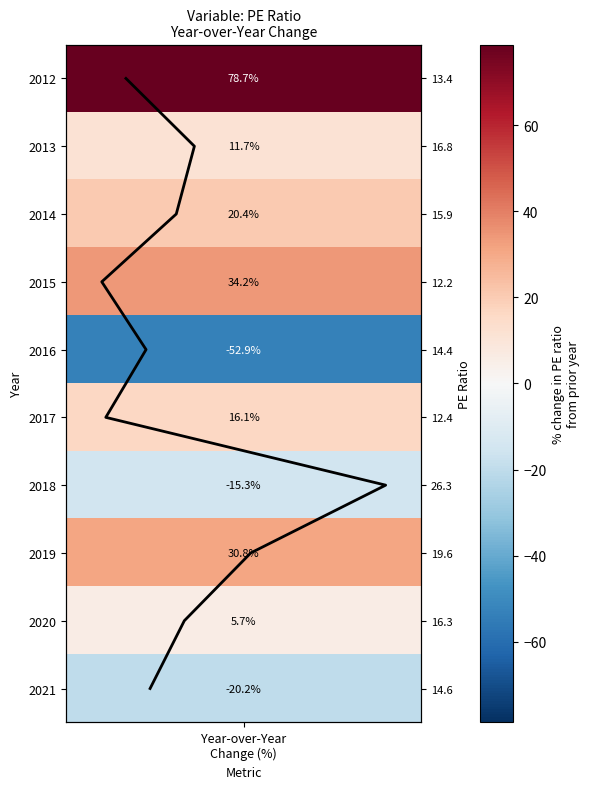

How many data points are above 5?

4